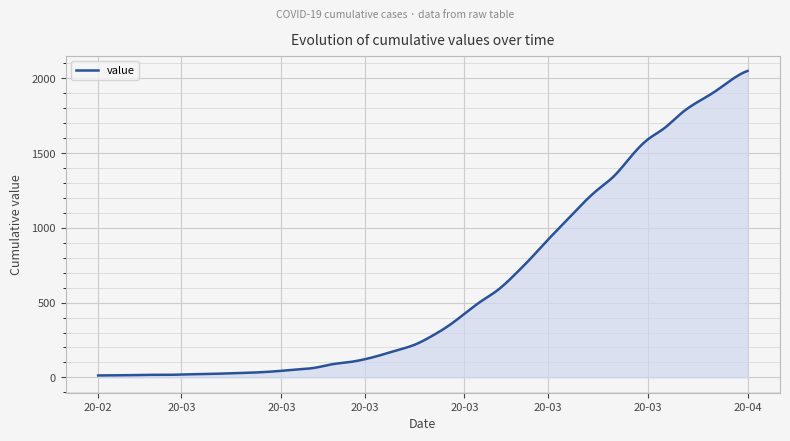

What is the greatest value displayed?

2049.0